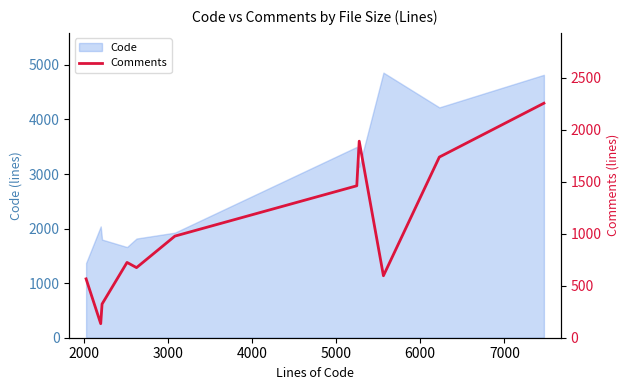

What is the highest value of the Code series?

4859